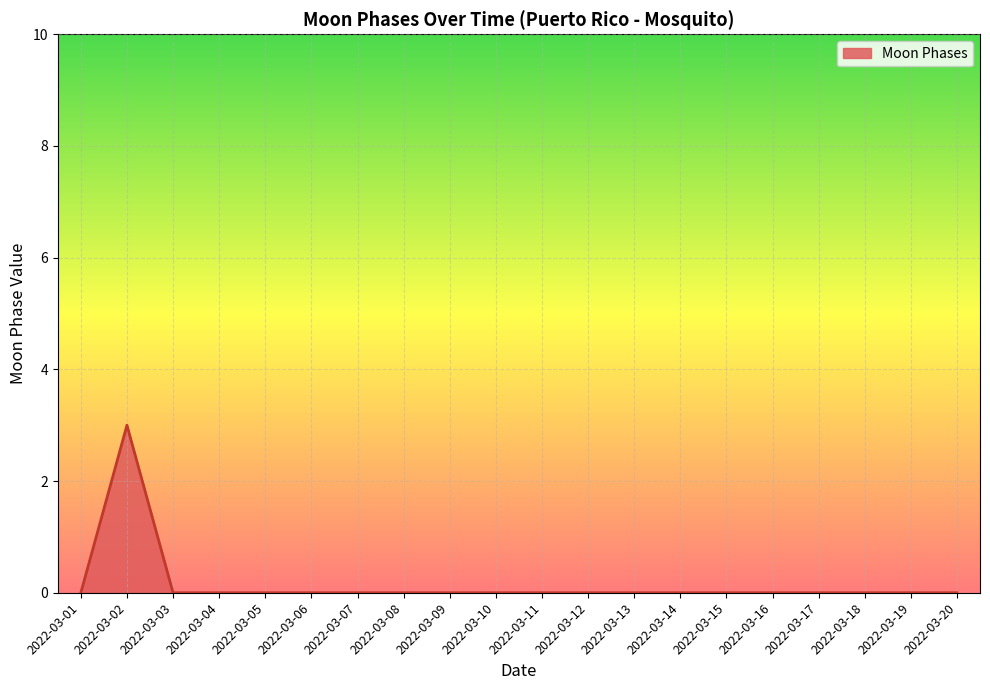

Is it true that the value at 2022-03-09 is 0?

True